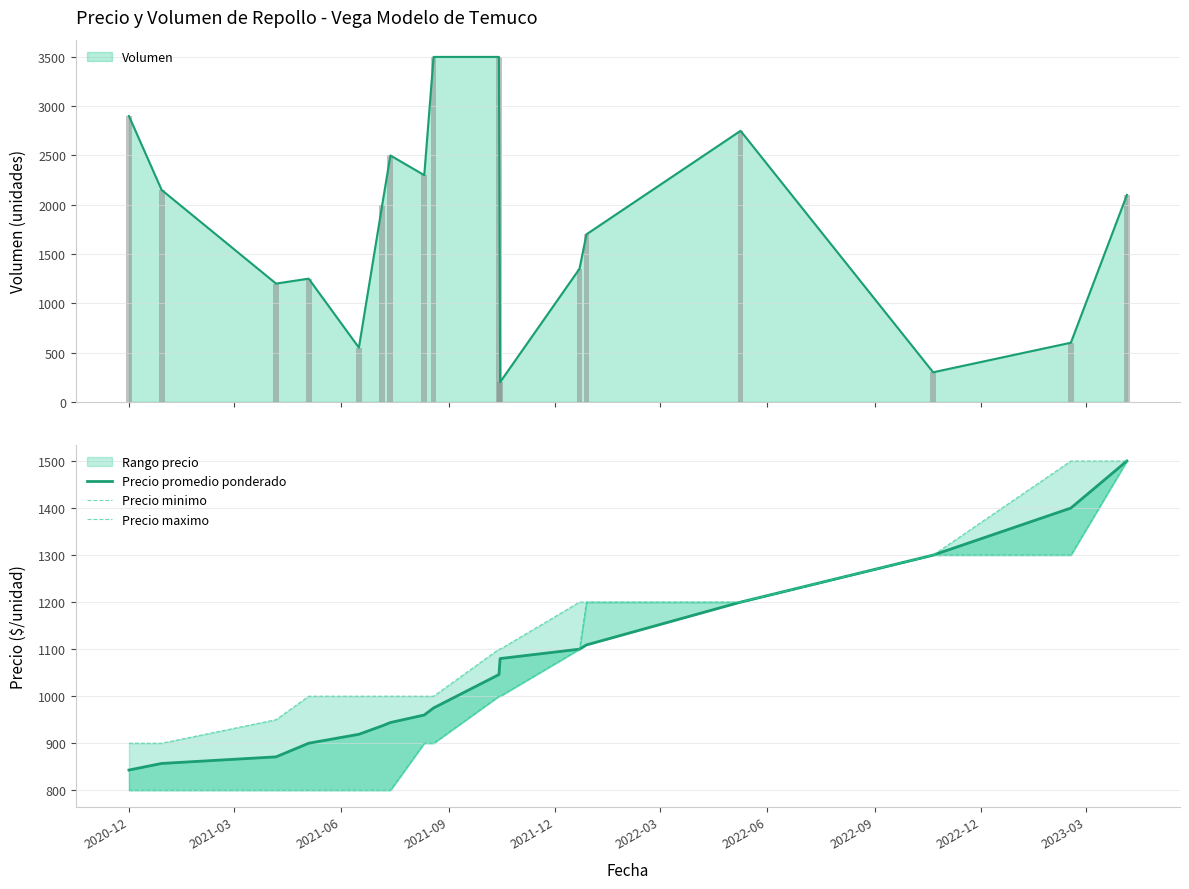

What is the sum of all Precio promedio ponderado values?

17941